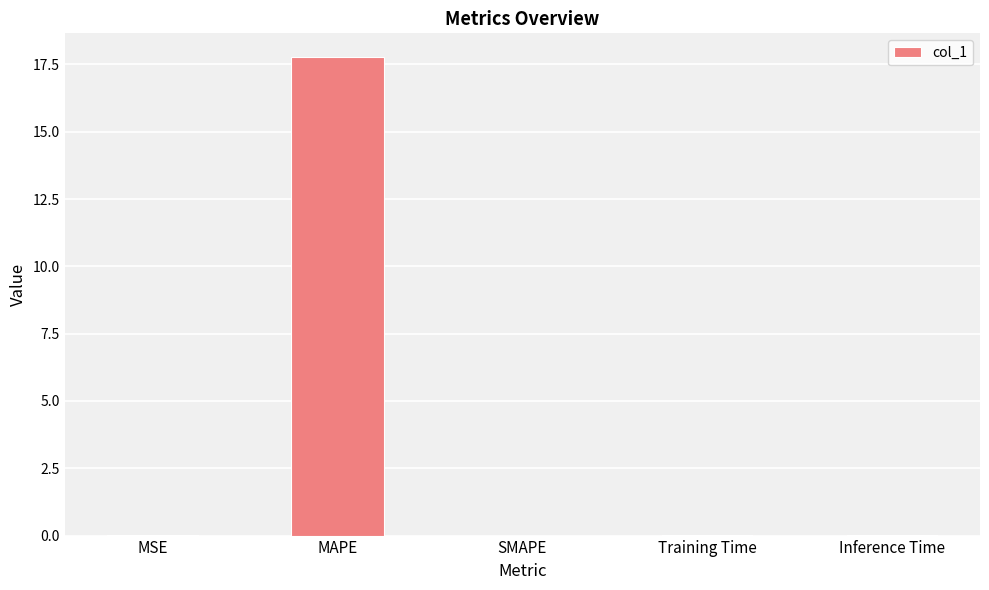

What is the sum of the values at SMAPE and MAPE?

17.8